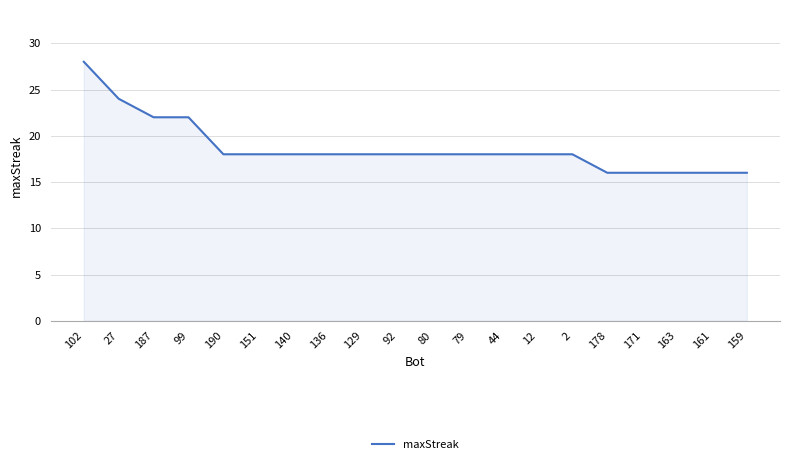

Approximately how many times larger is the value at 171 compared to 79?

0.9